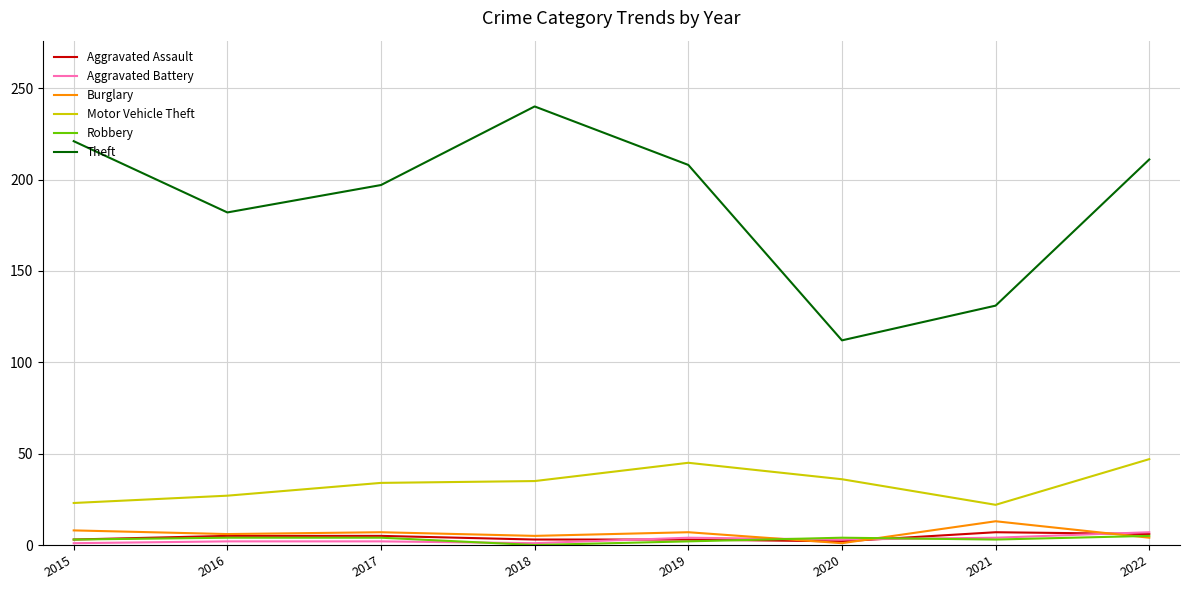

The Theft series shows 326 at 2019. True or false?

False